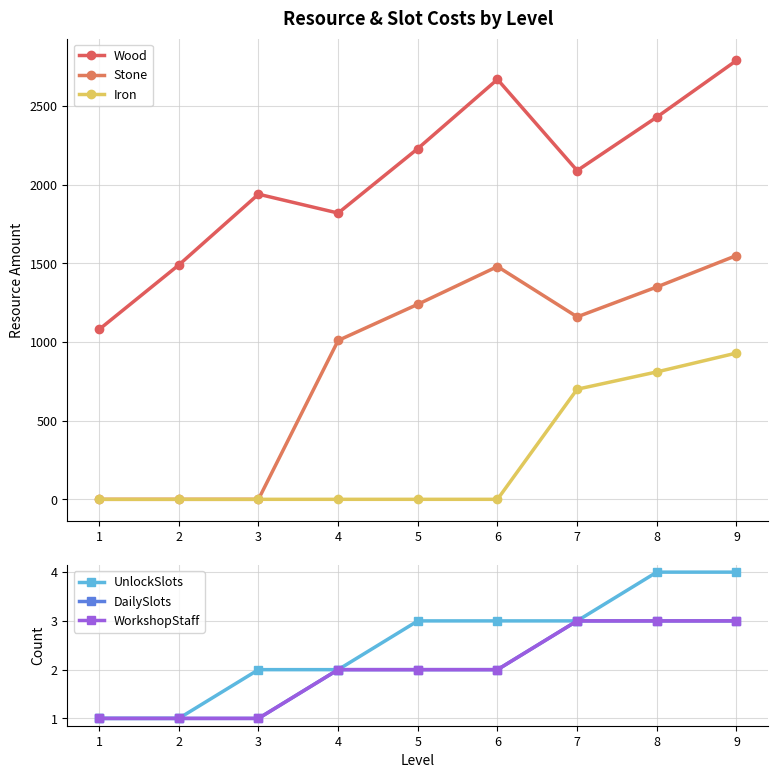

How many values in the Stone series are below 1160?

4